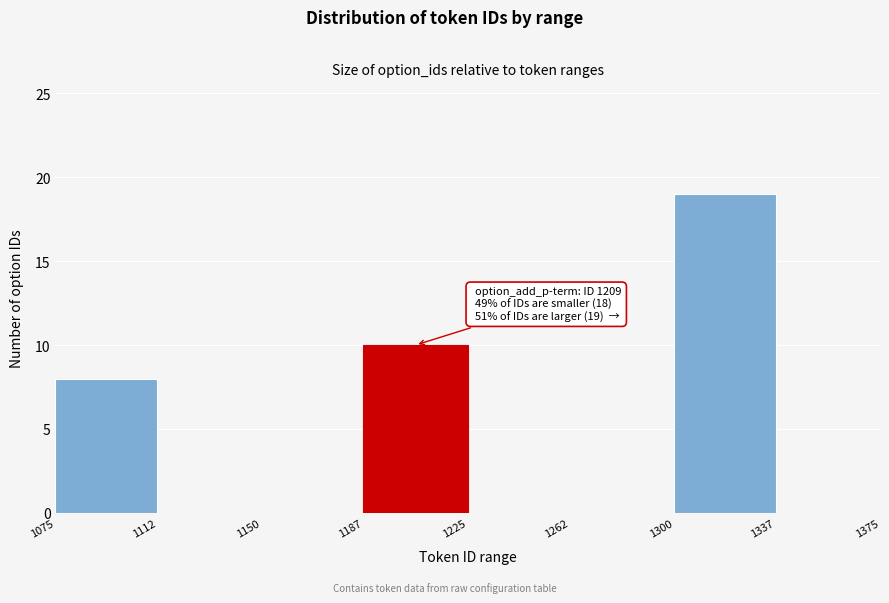

Over which range of the x-axis is the bar tallest?

1300 to 1337